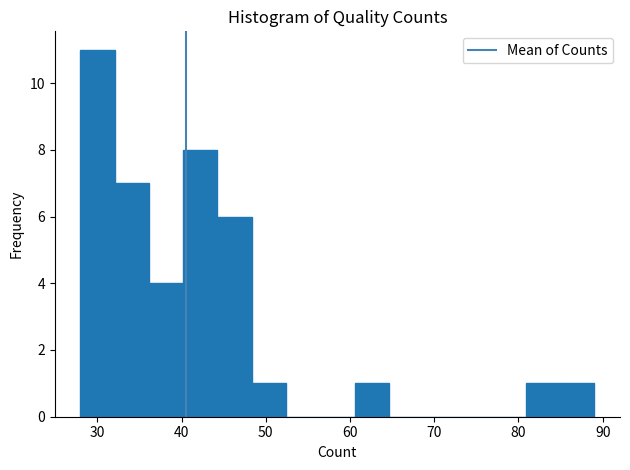

Which range on the x-axis has the tallest bar?

28 to 32